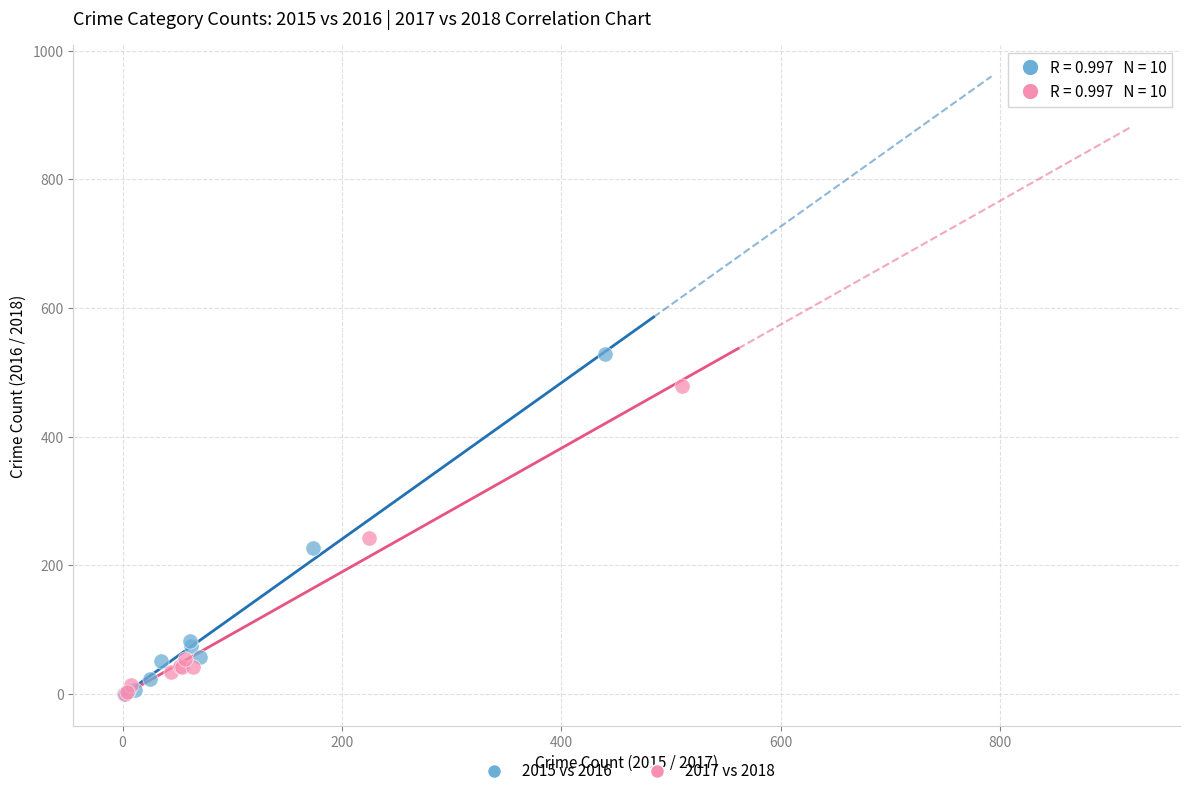

Which series has the largest Y range (max minus min)?

2015 vs 2016